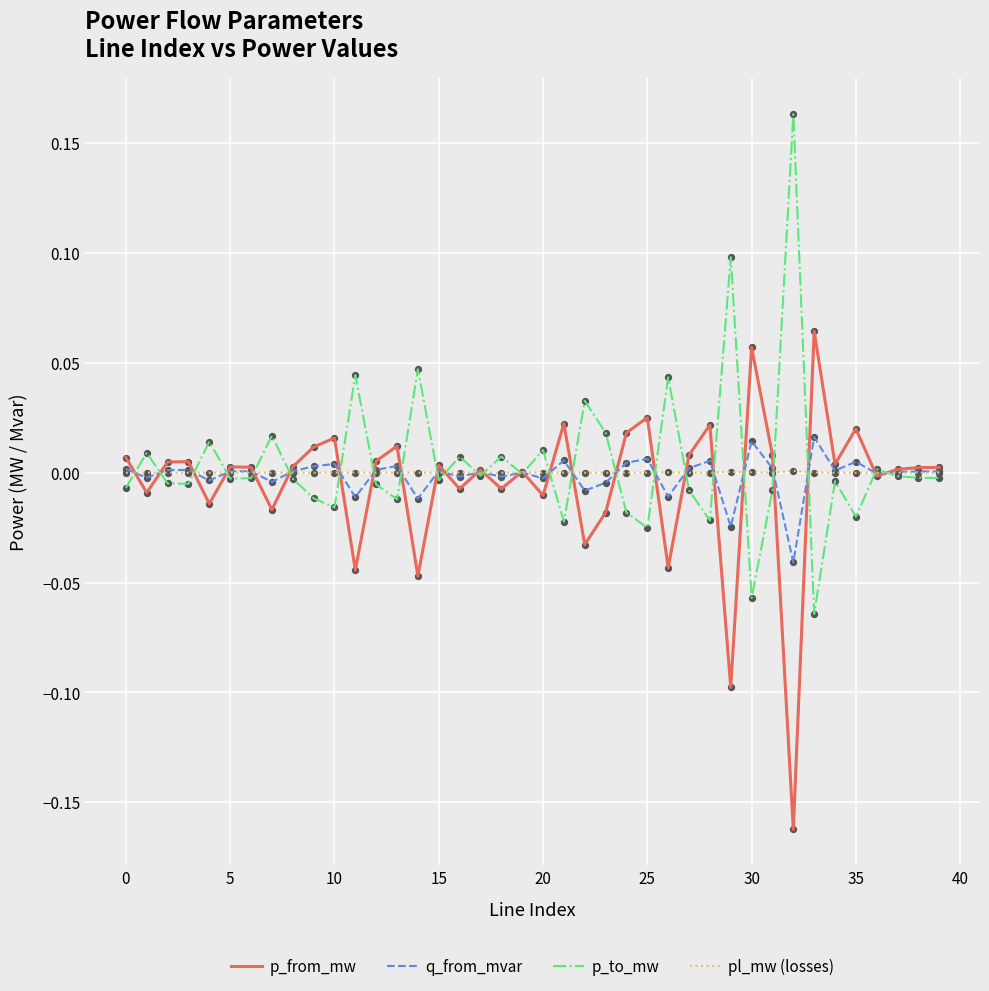

What are all the series names shown in the legend?

p_from_mw, q_from_mvar, p_to_mw, pl_mw (losses)